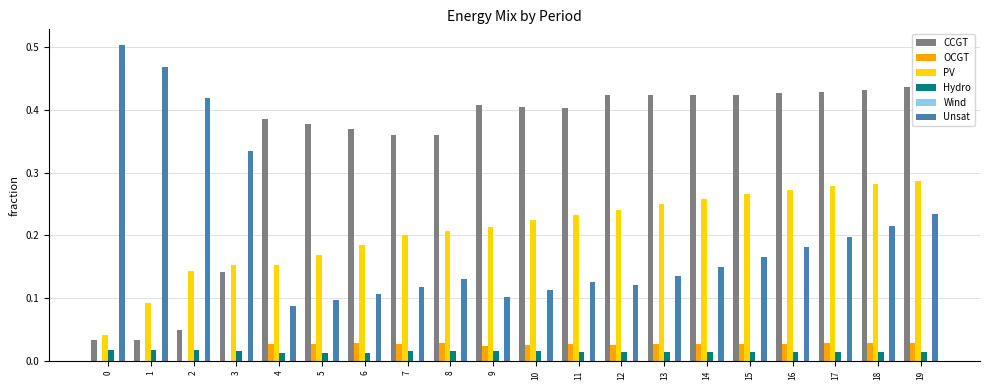

Which series changed the most between 0 and 18?

CCGT